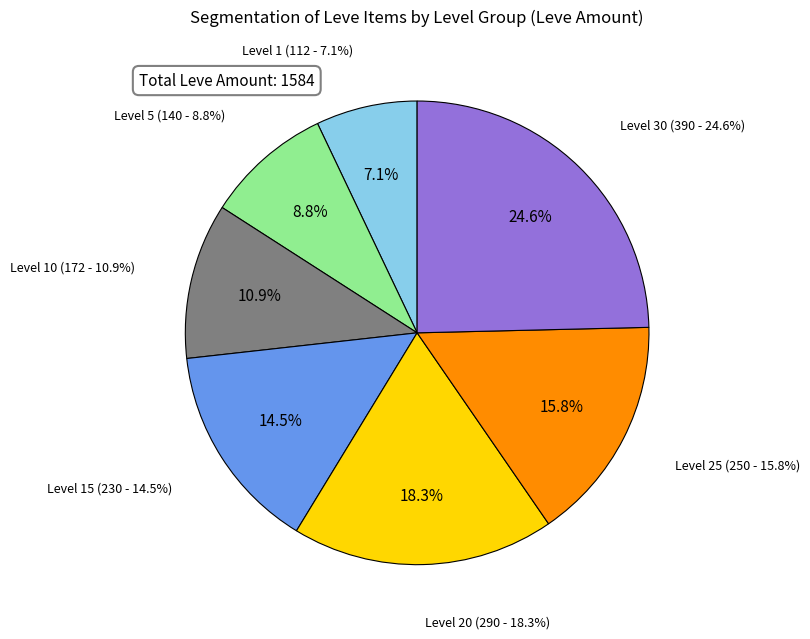

Rank the categories by value from lowest to highest.

Level 1, Level 5, Level 10, Level 15, Level 25, Level 20, Level 30